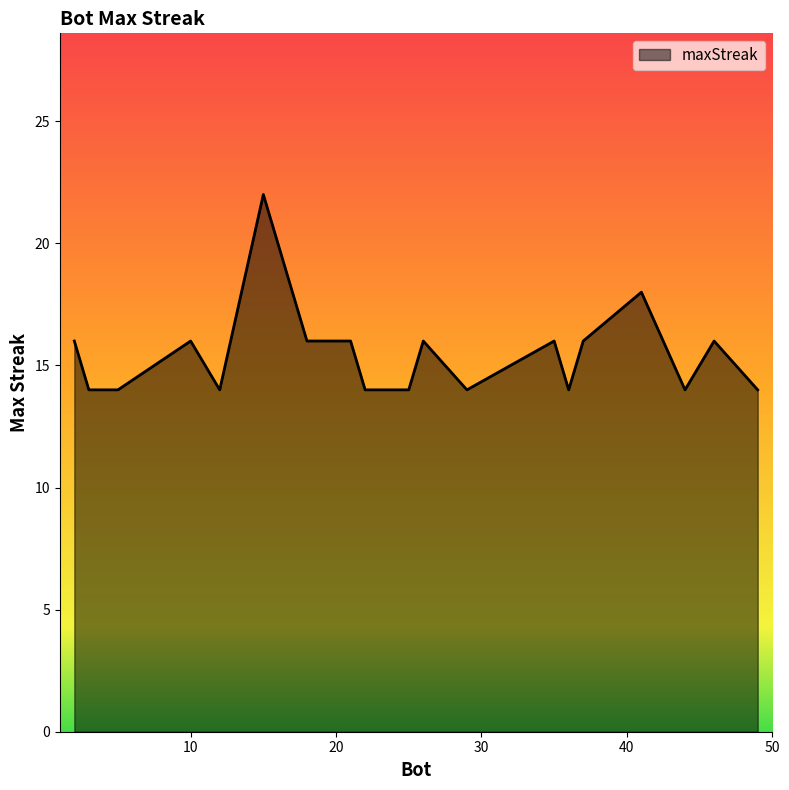

What is the difference between the maximum and minimum values?

8